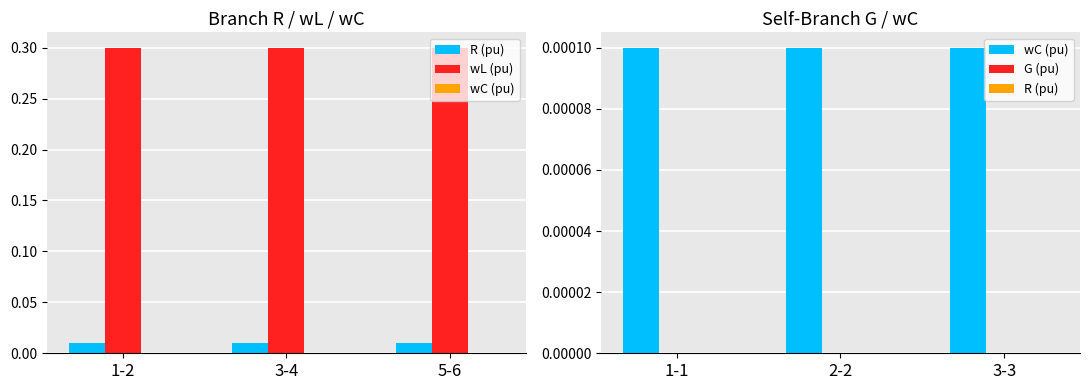

Which series has the largest range (max minus min)?

R (pu)